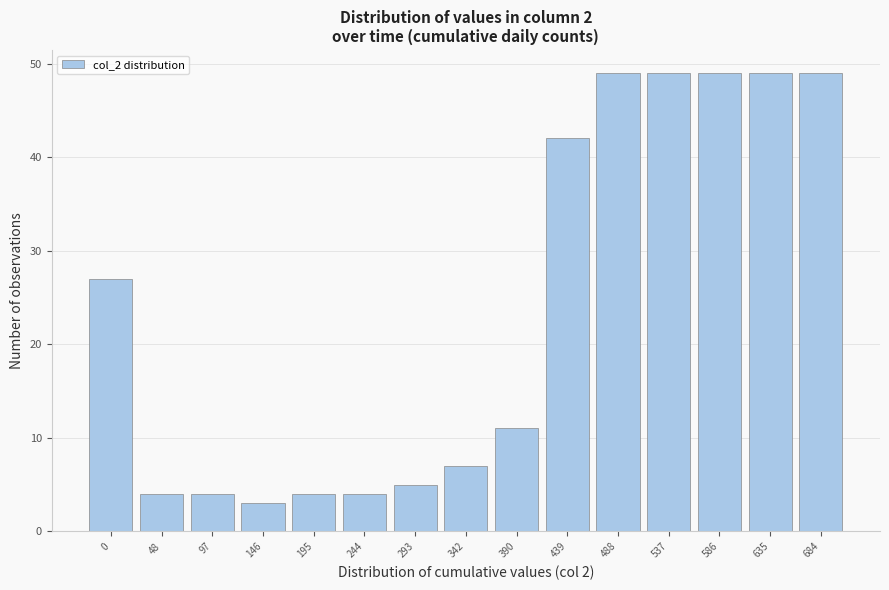

Reading right to left, what are all the values shown in this chart?

684=49	635=49	586=49	537=49	488=49	439=42	390=11	342=7	293=5	244=4	195=4	146=3	97=4	48=4	0=27